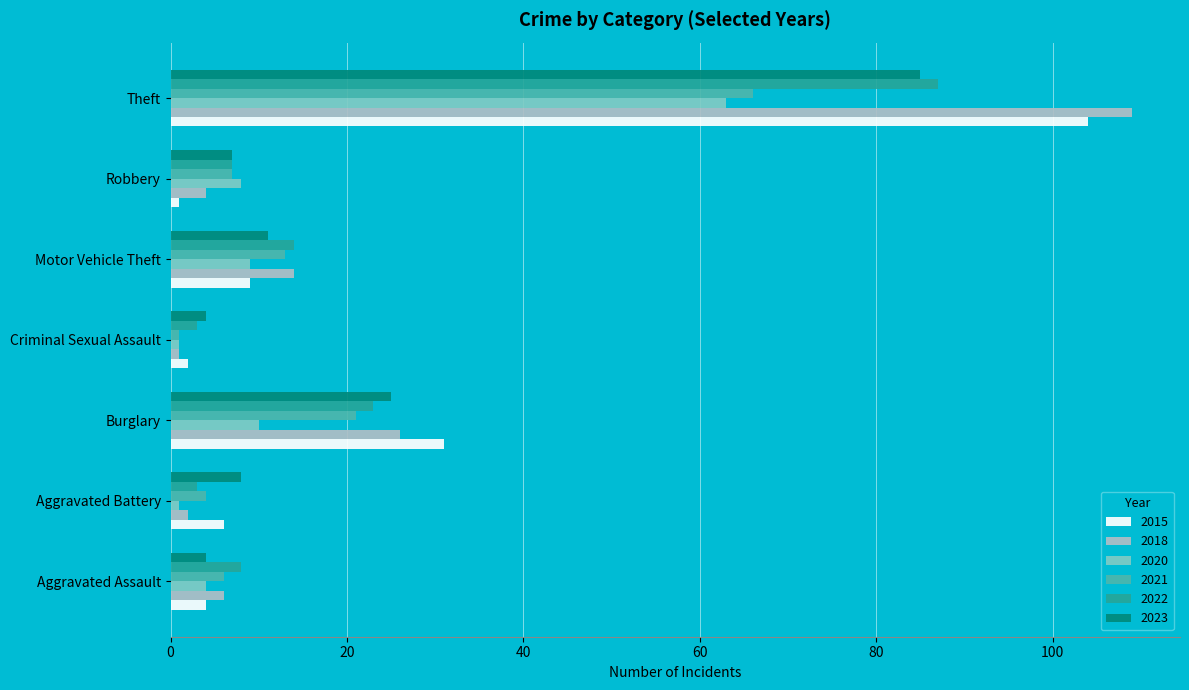

Which category has the highest value in the 2015 series?

Theft